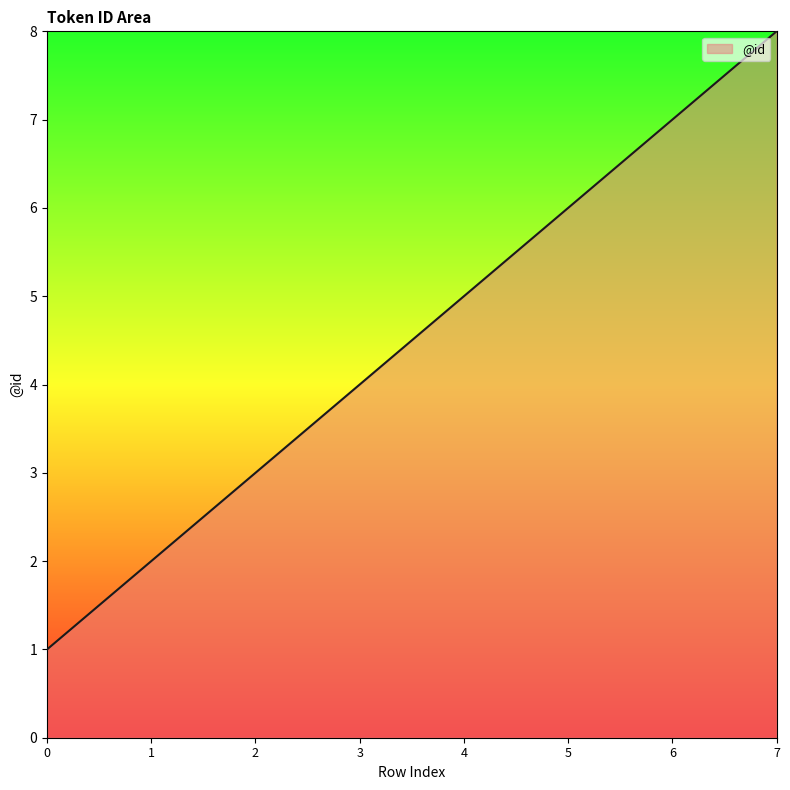

What is the difference between the maximum and minimum values?

7